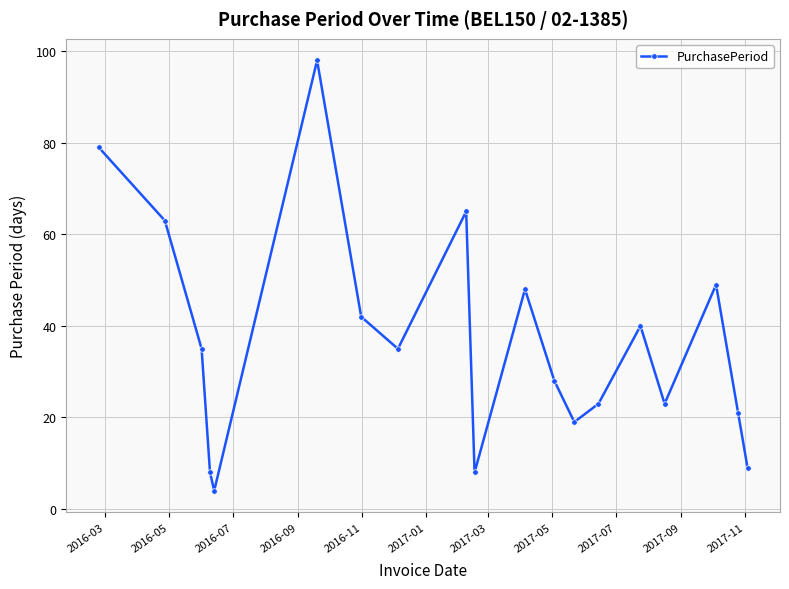

What is the average value?

37